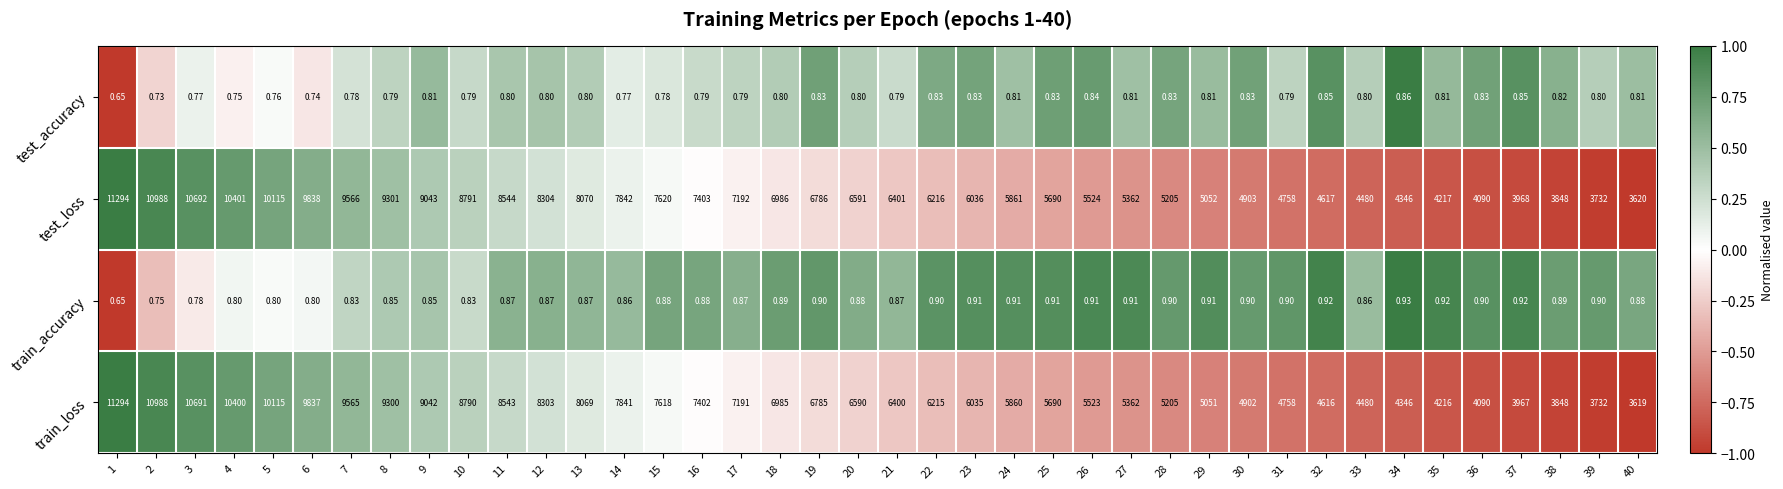

Which series has the largest total across all categories?

test_loss